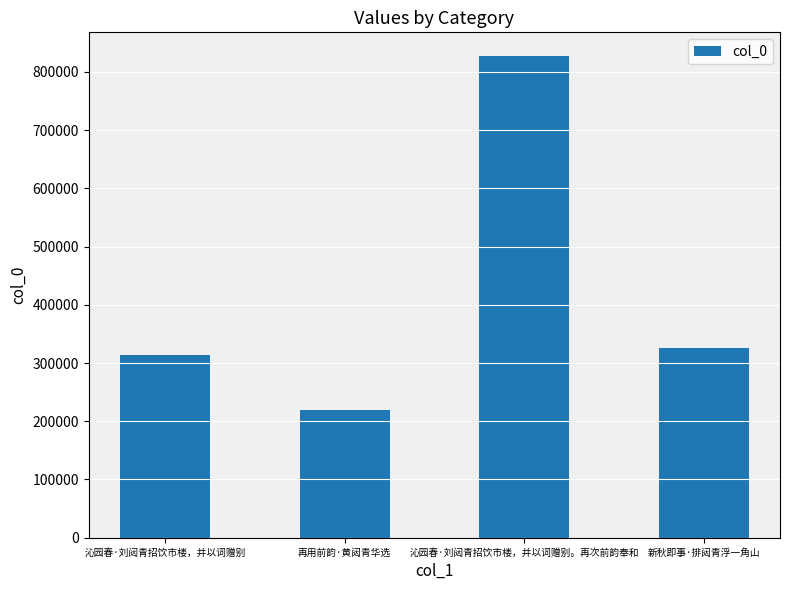

What is the ratio of the value at 再用前韵·黄闼青华选 to the value at 沁园春·刘闼青招饮市楼，并以词赠别。再次前韵奉和?

0.3